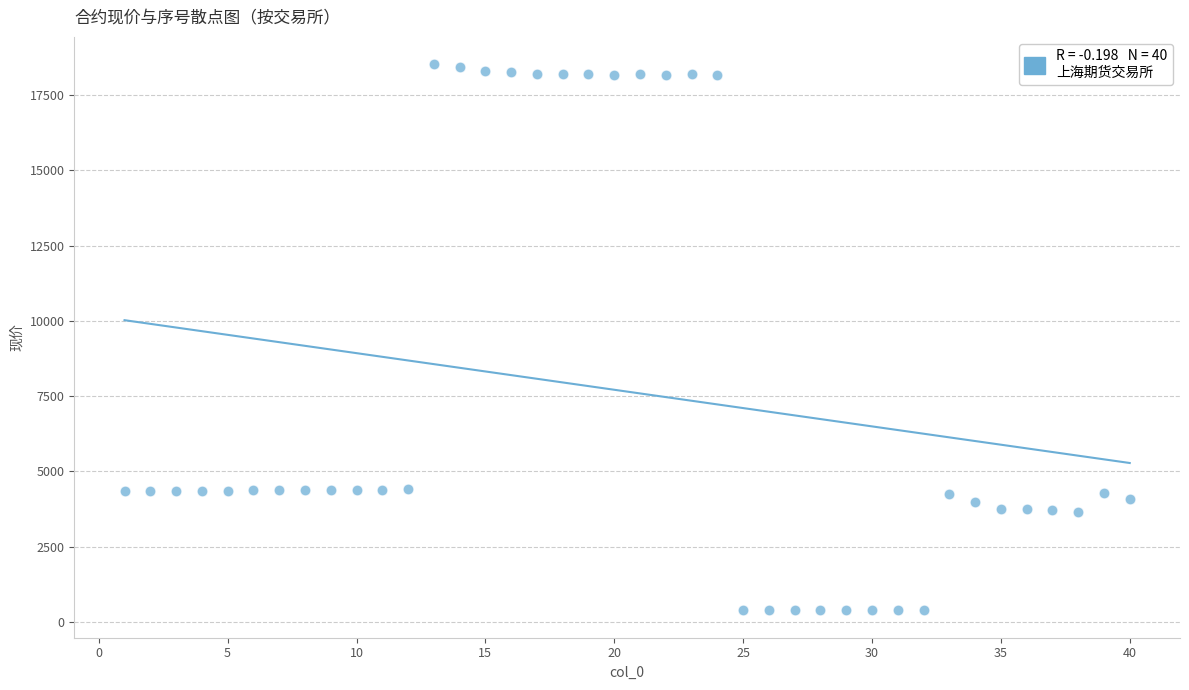

What is the range of Y values (max minus min)?

18138.4